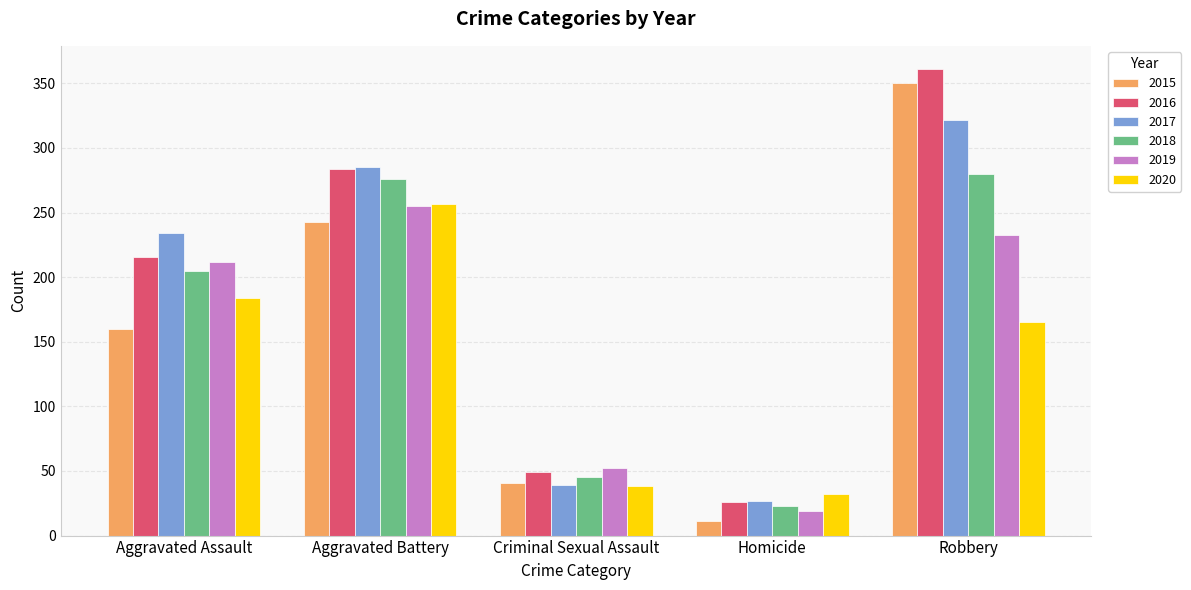

What is the label of the 5th bar from the right?

Aggravated Assault